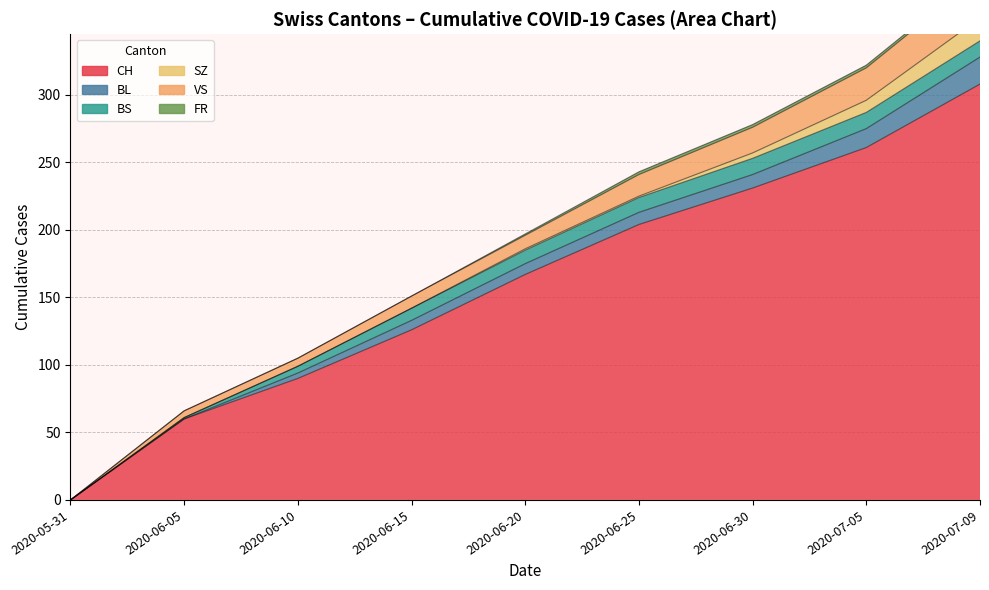

Which series has the widest spread of values?

CH